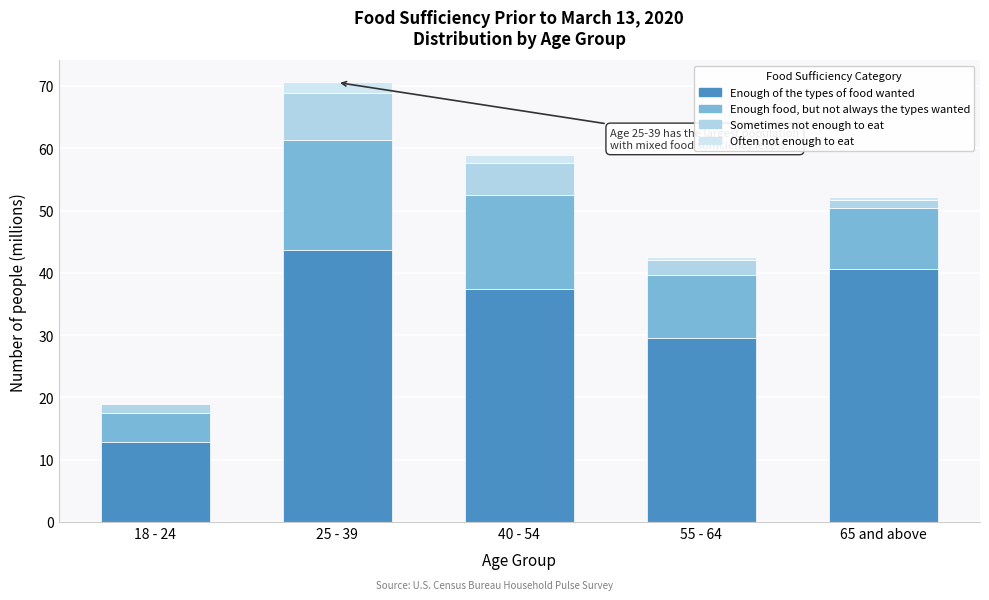

Does the chart contain stacked bars?

Yes